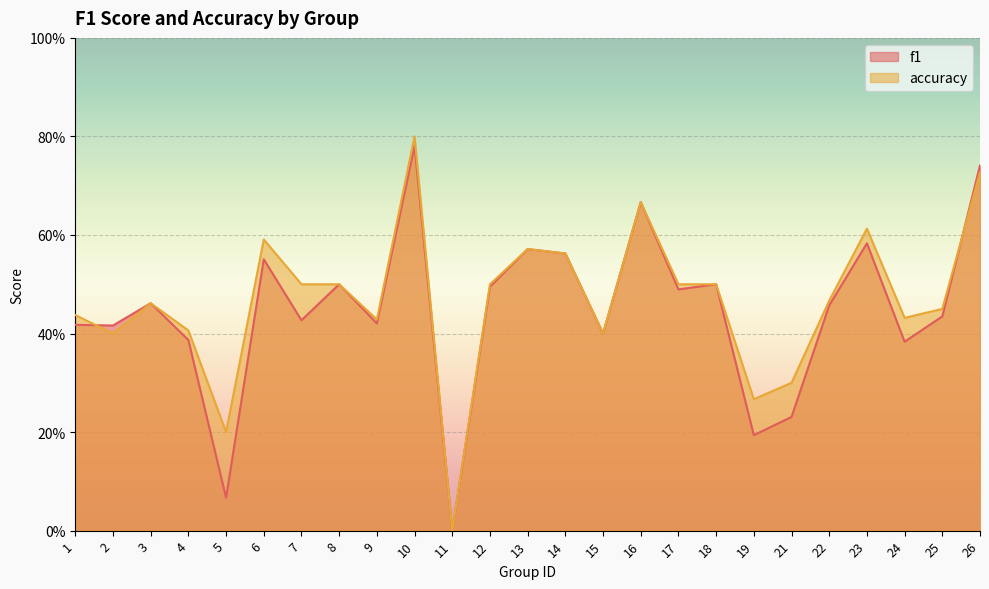

How many positive values does the f1 series have?

24